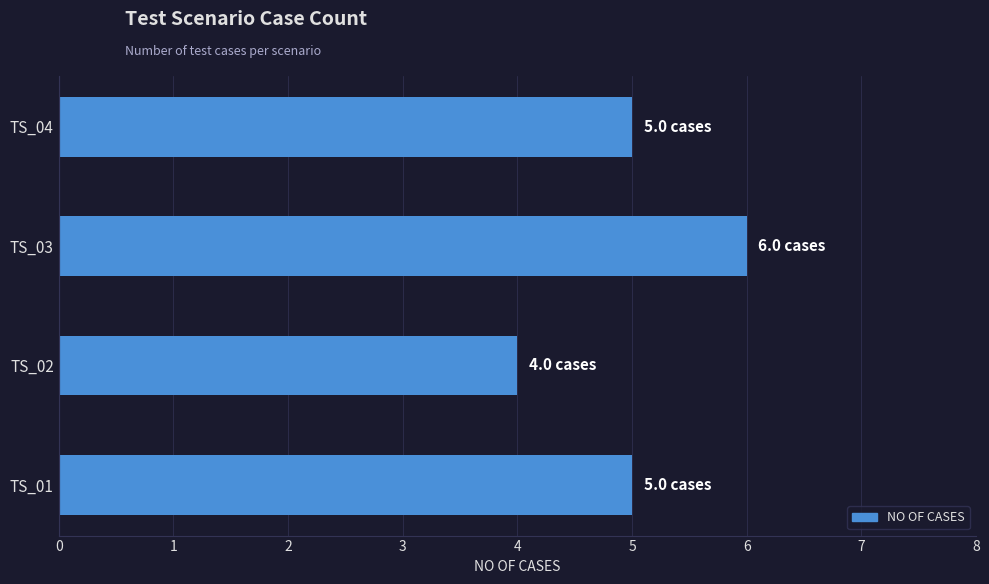

What is the difference between the second highest and minimum values?

1